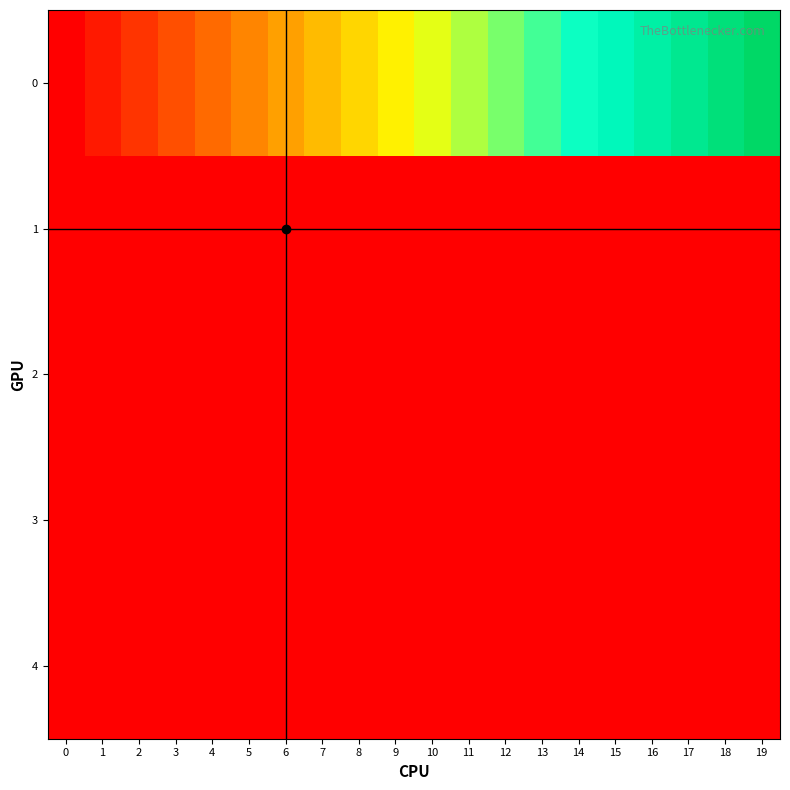

Reading left to right, extract all data points from this chart.

0: 0=0.0	1=10.0	2=20.0	3=30.0	4=40.0	5=50.0	6=60.0	7=70.0	8=80.0	9=90.0	10=100.0	11=110.0	12=120.0	13=130.0	14=140.0	15=150.0	16=160.0	17=170.0	18=180.0	19=190.0
1: 0=0.2	1=0.5	2=0.5	3=0.6	4=0.6	5=0.6	6=0.6	7=0.6	8=0.6	9=0.6	10=0.6	11=0.6	12=0.6	13=0.6	14=0.6	15=0.6	16=0.6	17=0.6	18=0.6	19=0.6
2: 0=0.2	1=0.4	2=0.4	3=0.4	4=0.4	5=0.4	6=0.4	7=0.4	8=0.4	9=0.4	10=0.4	11=0.4	12=0.4	13=0.4	14=0.4	15=0.4	16=0.4	17=0.4	18=0.4	19=0.4
3: 0=0.1	1=0.0	2=0.0	3=0.0	4=0.0	5=0.0	6=0.0	7=0.0	8=0.0	9=0.0	10=0.0	11=0.0	12=0.0	13=0.0	14=0.0	15=0.0	16=0.0	17=0.0	18=0.0	19=0.0
4: 0=0.4	1=0.2	2=0.0	3=0.0	4=0.0	5=0.0	6=0.0	7=0.0	8=0.0	9=0.0	10=0.0	11=0.0	12=0.0	13=0.0	14=0.0	15=0.0	16=0.0	17=0.0	18=0.0	19=0.0